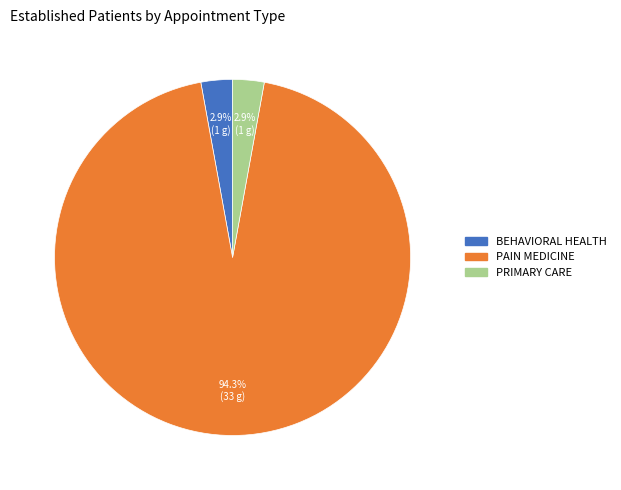

Which has a higher value, PAIN MEDICINE or PRIMARY CARE?

PAIN MEDICINE